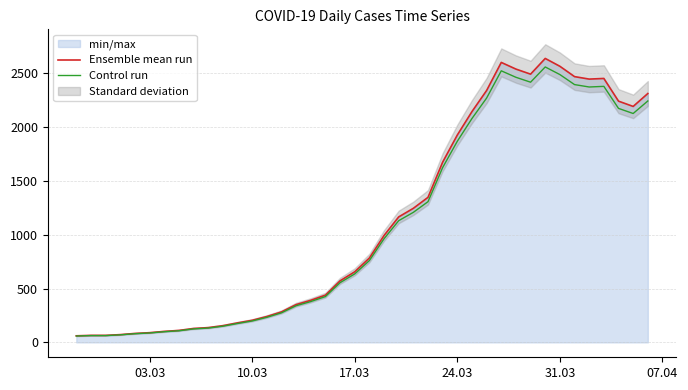

What is the maximum value for Control run?

2559.8